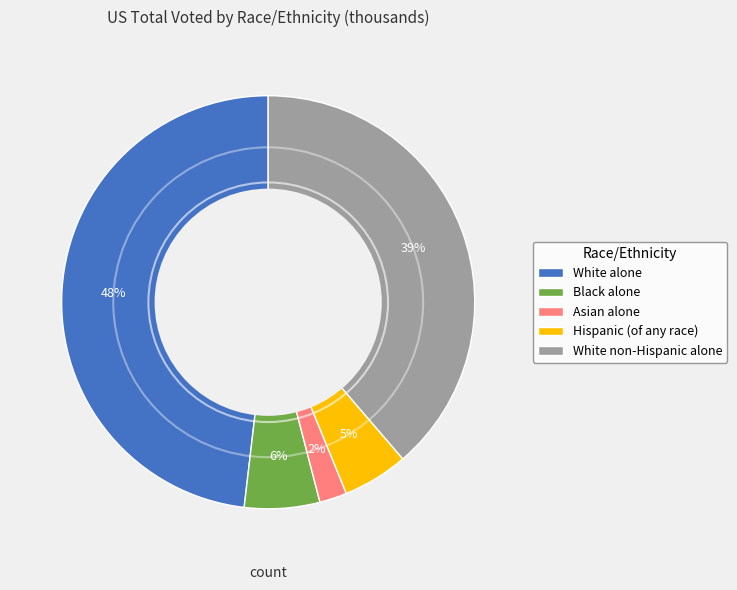

Which slice is the smallest?

Asian alone